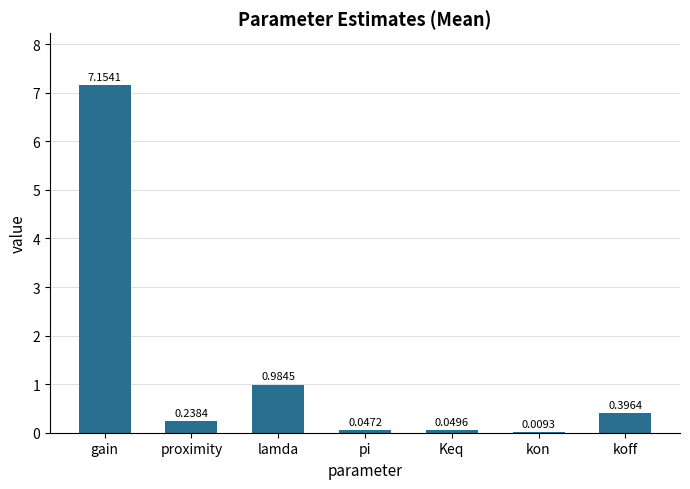

Which has a higher value, kon or proximity?

proximity